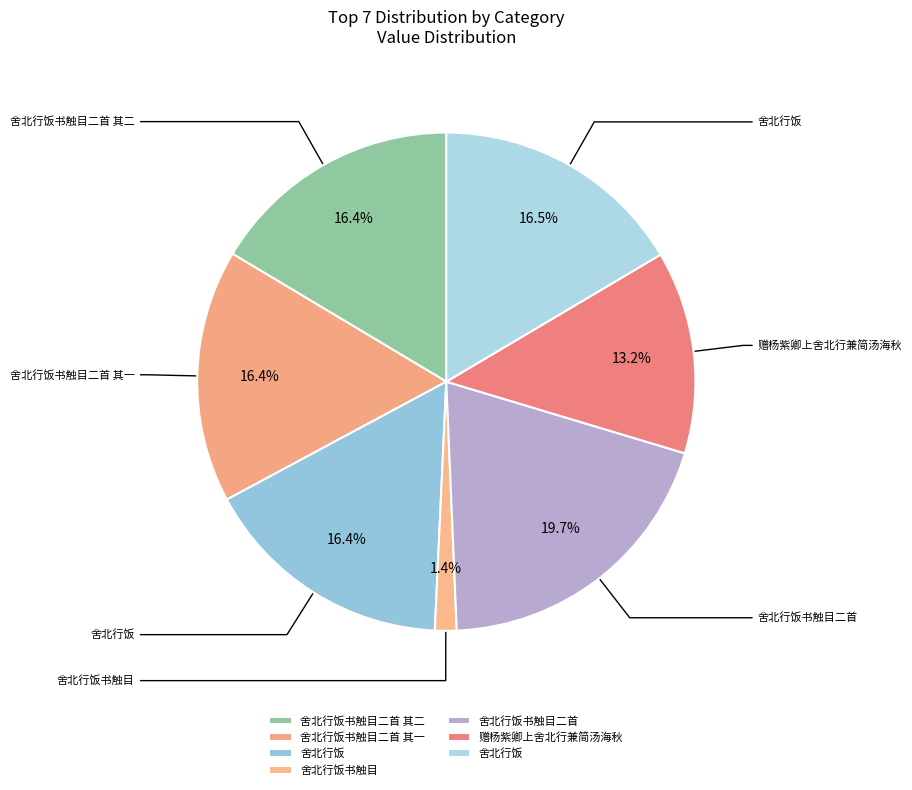

Count the number of slices in the pie.

7